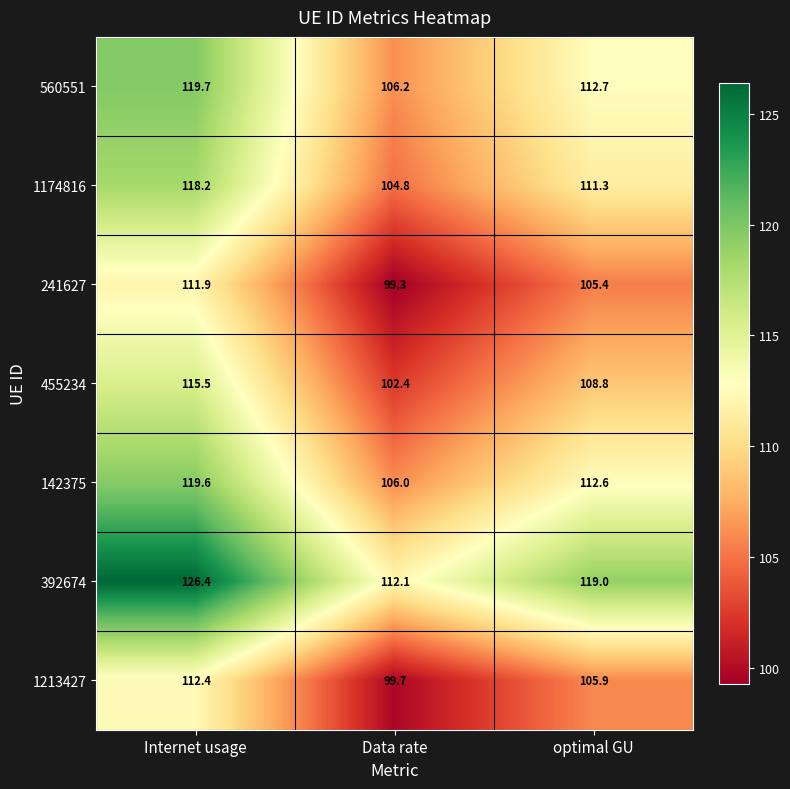

Is it true that 560551 equals 112.7 at optimal GU?

True